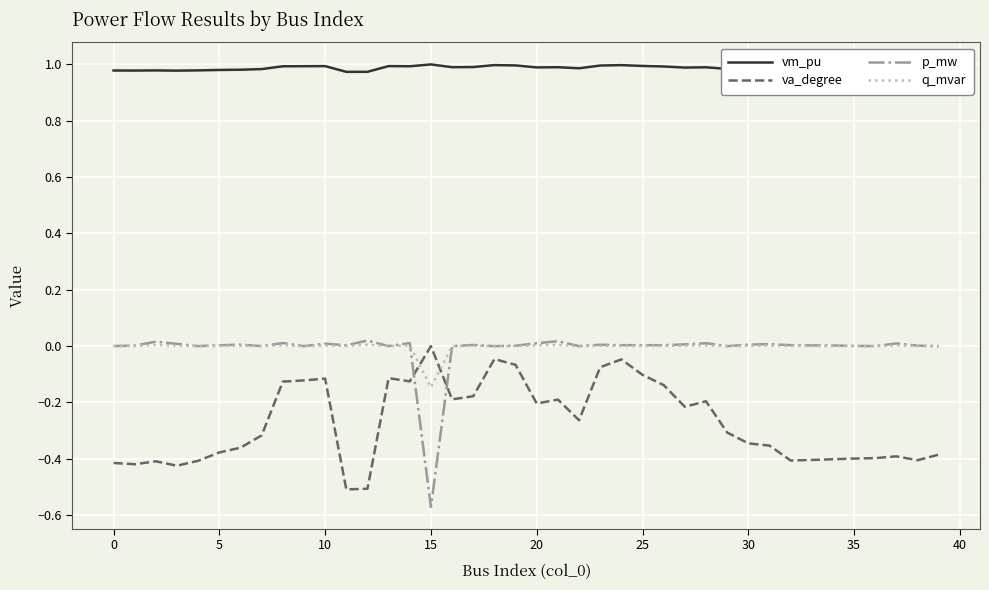

True or false: q_mvar and vm_pu intersect in this chart.

False